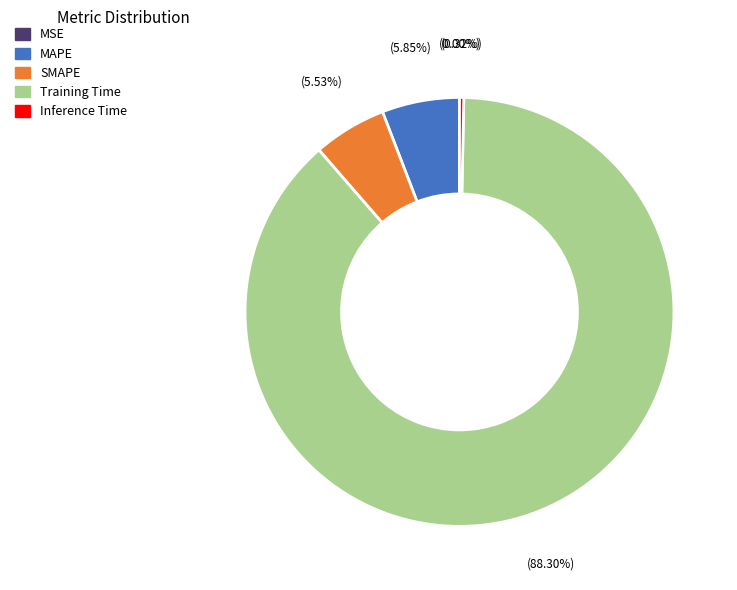

What is the majority slice?

Training Time